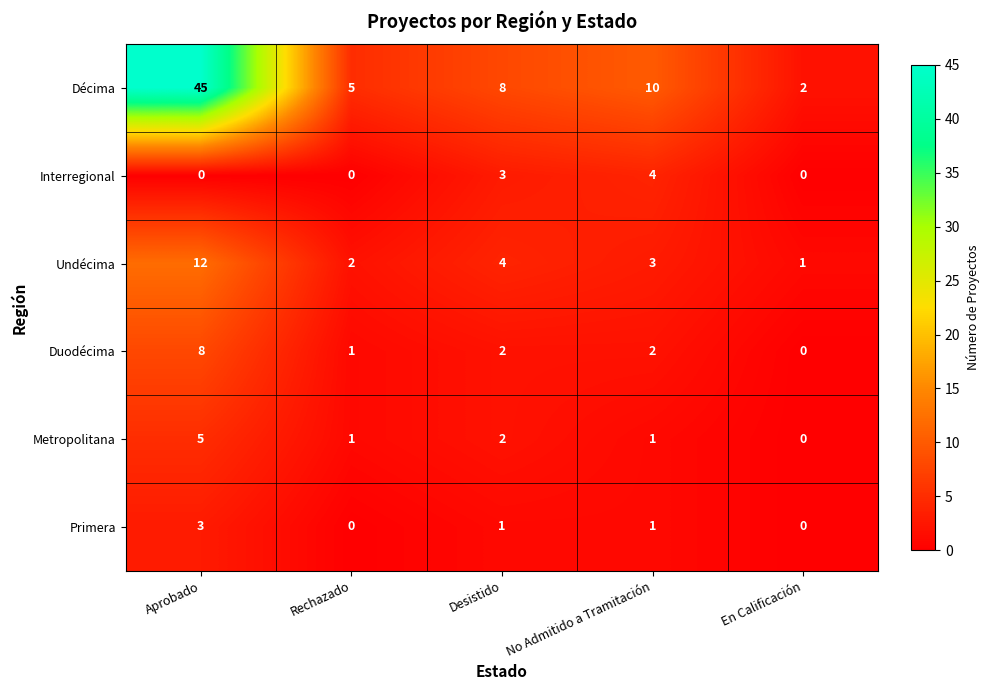

List the series in order of their peak value, highest first.

Décima, Undécima, Duodécima, Metropolitana, Interregional, Primera